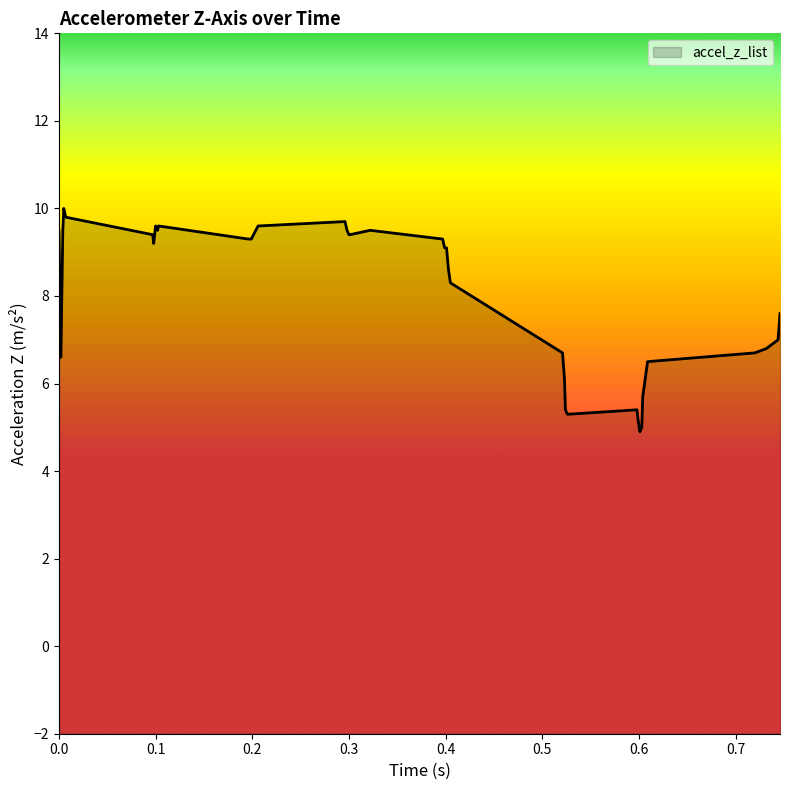

Is it true that the value at 0.601 is 4.9?

True